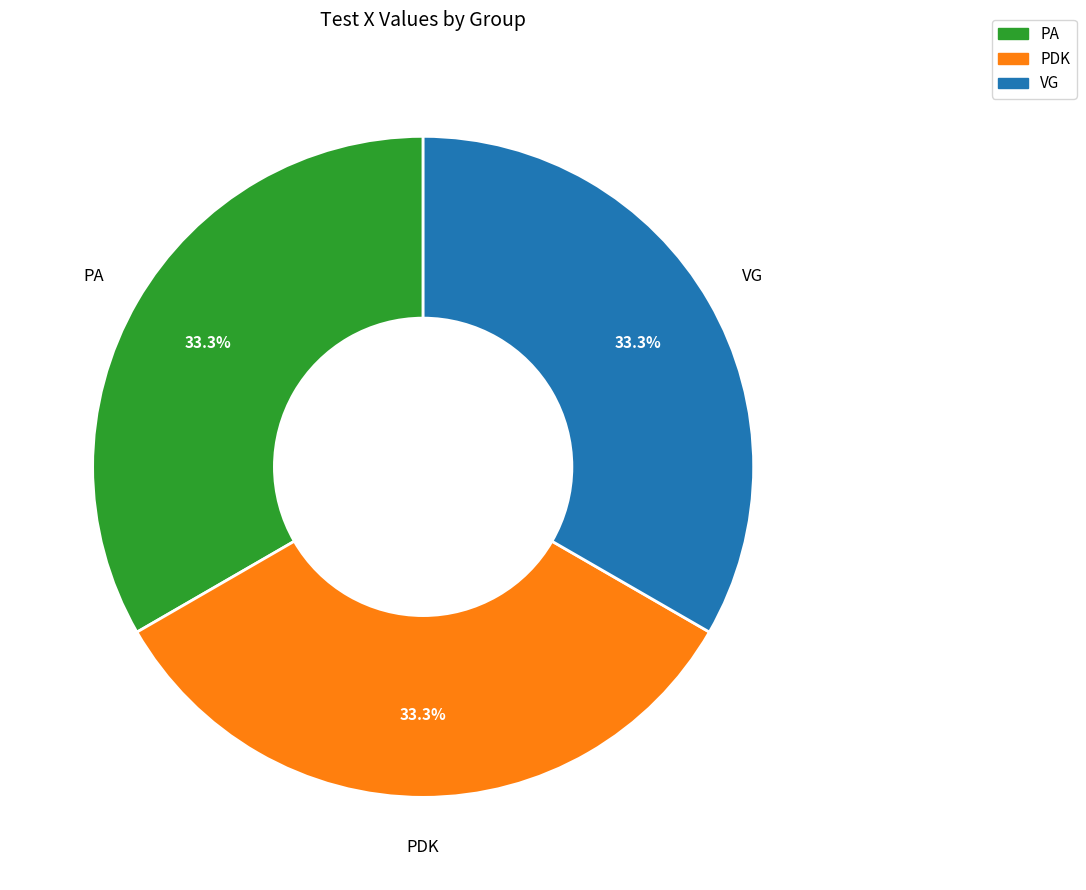

True or false: PA accounts for 33% of the total.

True